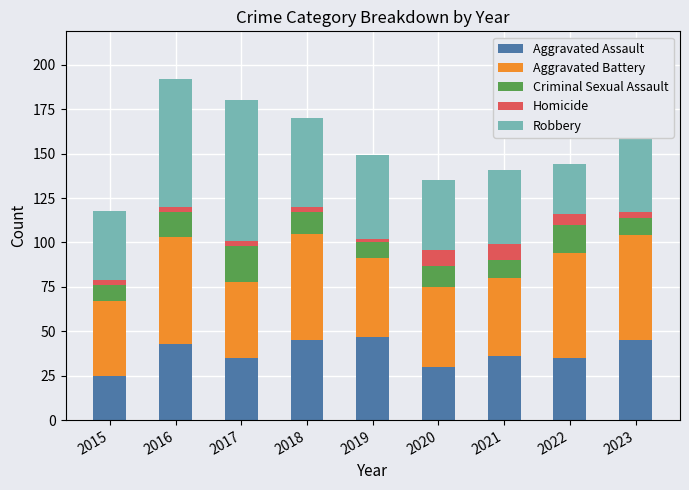

True or false: Homicide has a value of 3 at 2018.

True